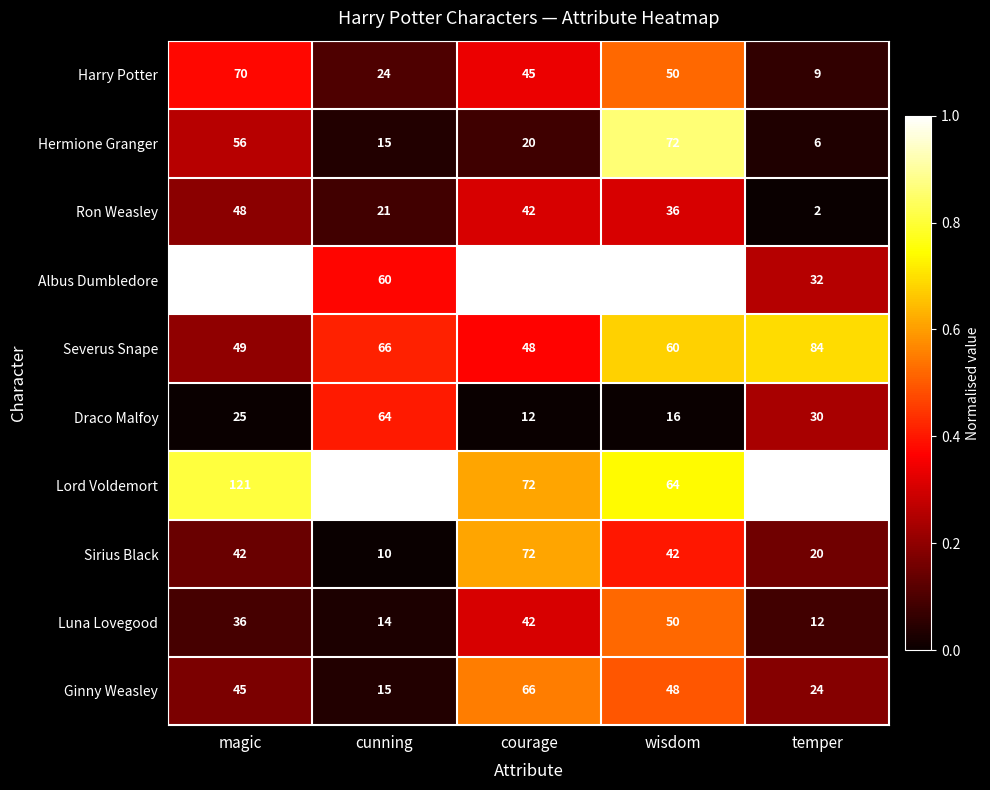

How many categories are shown in the chart?

5